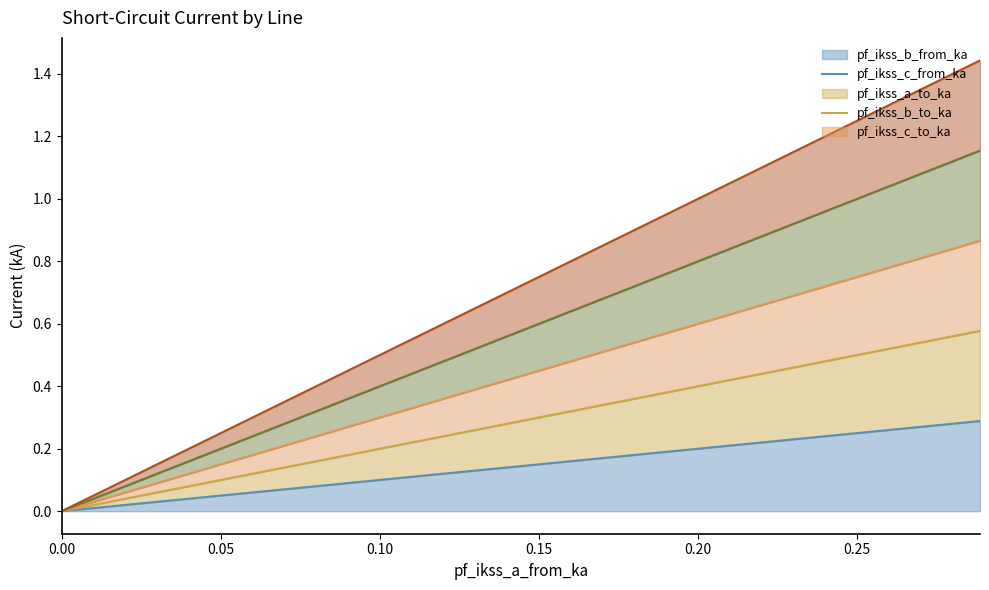

True or false: pf_ikss_c_to_ka and pf_ikss_a_to_ka intersect in this chart.

False